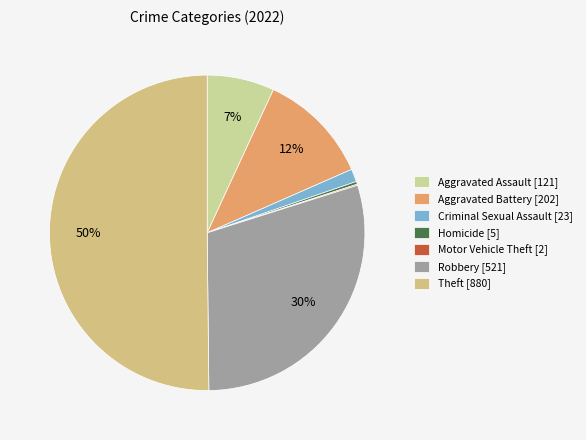

To the nearest percent, what is the difference between the Motor Vehicle Theft and Robbery slice percentages?

30%